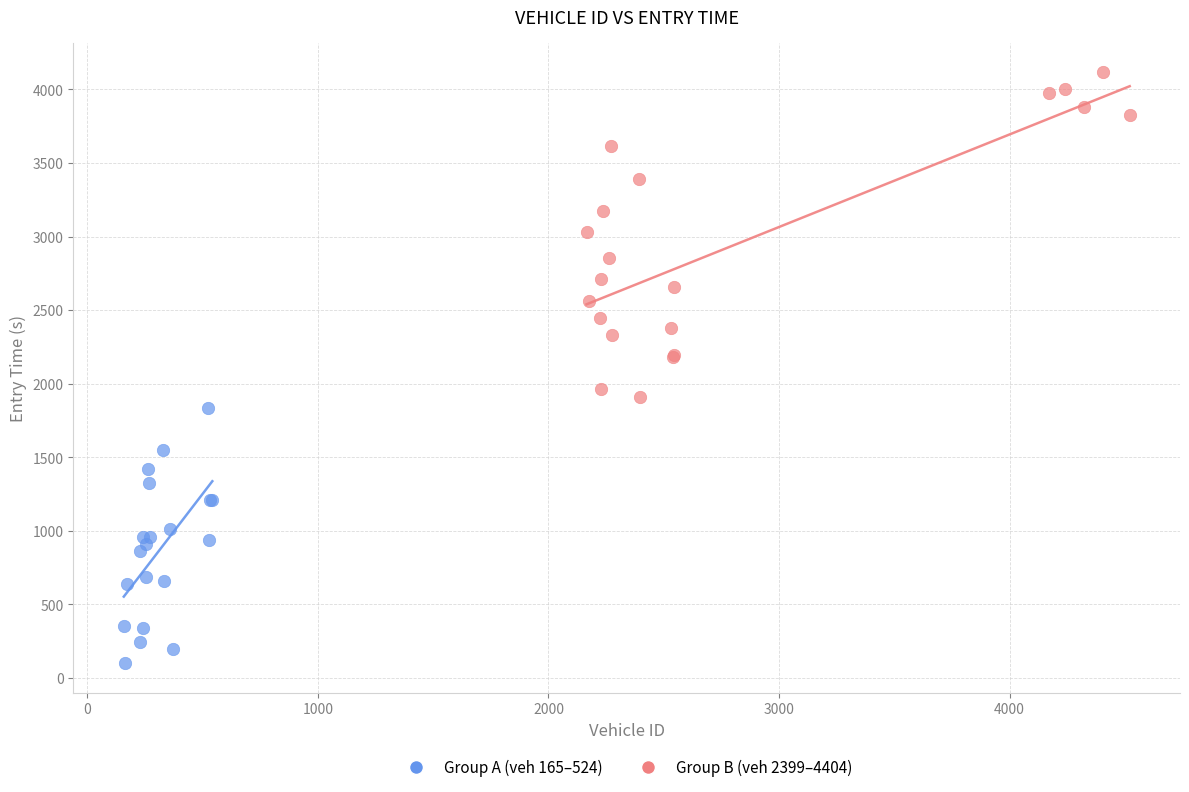

Which series reaches the maximum Y coordinate?

Group B (veh 2399–4404)